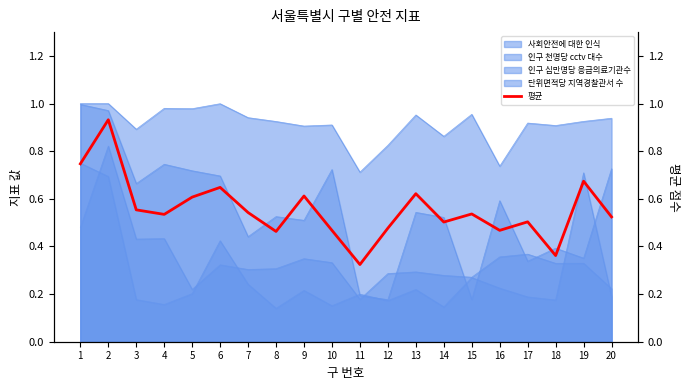

Does the chart have visible grid lines?

No